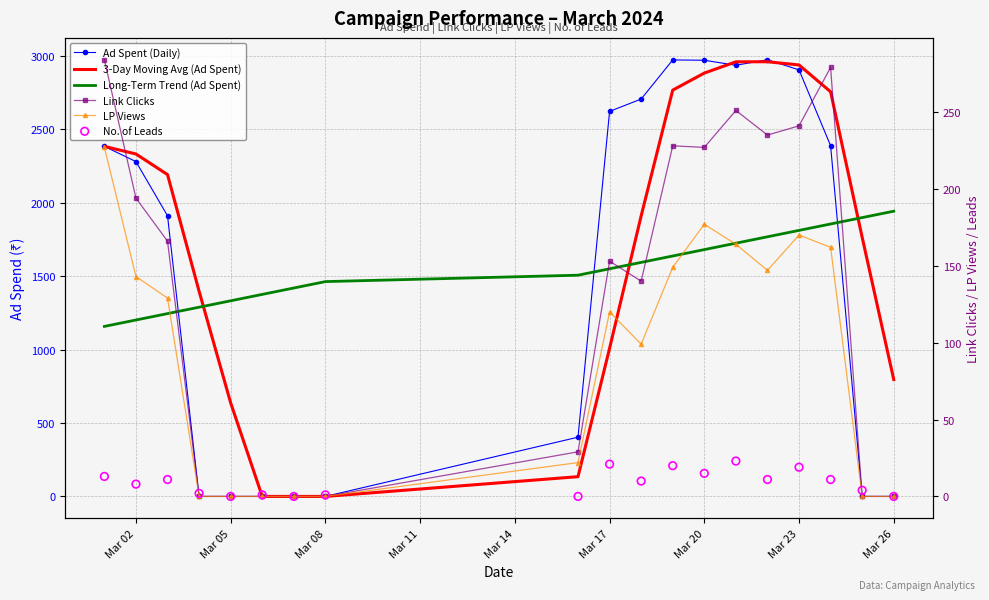

At how many categories does at least one series exceed 2560?

8